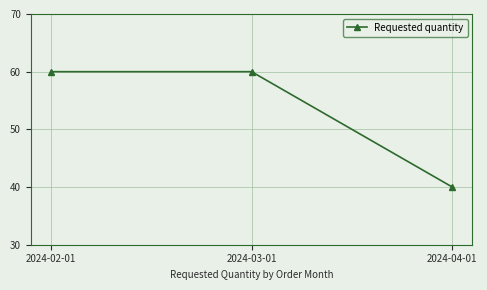

What is the label of the 2nd point from the right?

2024-03-01